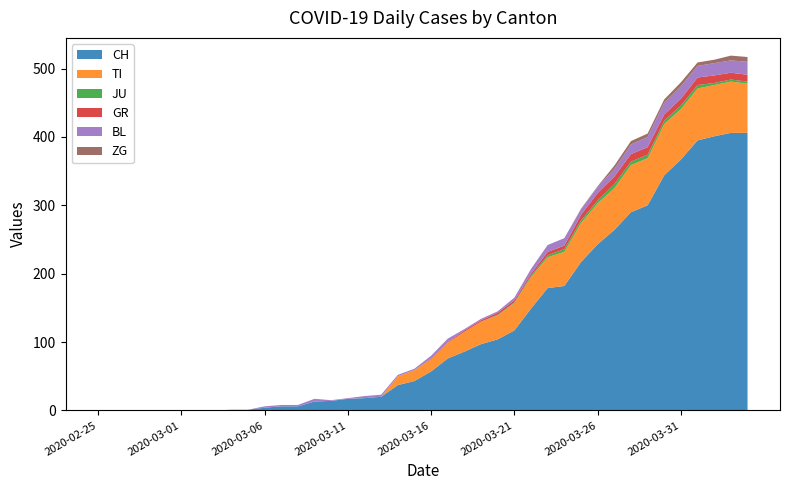

Reading left to right, extract all data points from this chart.

CH: 0	0	0	0	0	0	0	0	1	1	4	6	6	13	14	17	18	20	37	43	57	76	86	97	104	117	149	179	182	217	243	264	290	300	344	367	395	401	406	406
TI: 0	0	0	0	0	0	0	0	0	0	0	0	0	0	0	0	0	0	13	16	18	23	29	33	35	40	46	45	50	57	60	61	69	69	75	74	76	75	75	72
JU: 0	0	0	0	0	0	0	0	0	0	0	0	0	0	0	0	0	0	0	0	0	0	0	0	1	1	2	3	4	4	4	6	5	5	5	5	5	3	3	3
GR: 0	0	0	0	0	0	0	0	0	0	0	0	0	0	0	0	0	0	0	0	1	1	2	2	3	3	3	5	5	8	11	11	11	11	9	10	11	11	10	10
BL: 0	0	0	0	0	0	0	0	0	0	2	2	2	4	1	1	3	3	2	2	4	5	2	2	2	4	7	10	11	8	9	11	14	15	17	18	17	18	18	19
ZG: 0	0	0	0	0	0	0	0	0	0	0	0	0	0	0	0	0	0	0	0	0	0	0	0	0	0	0	0	0	1	1	5	5	5	5	6	5	5	7	7